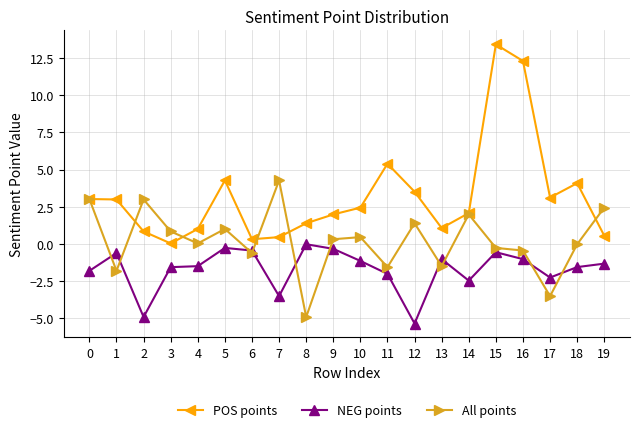

Is this an area chart (filled region under the line)?

No